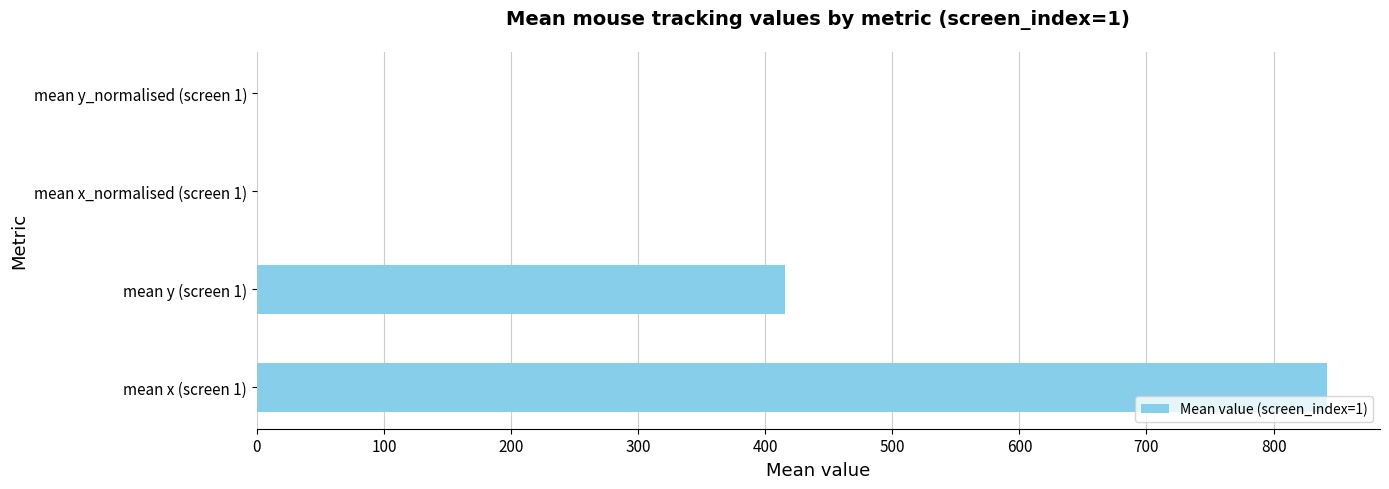

What is the sum of all values?

1257.9